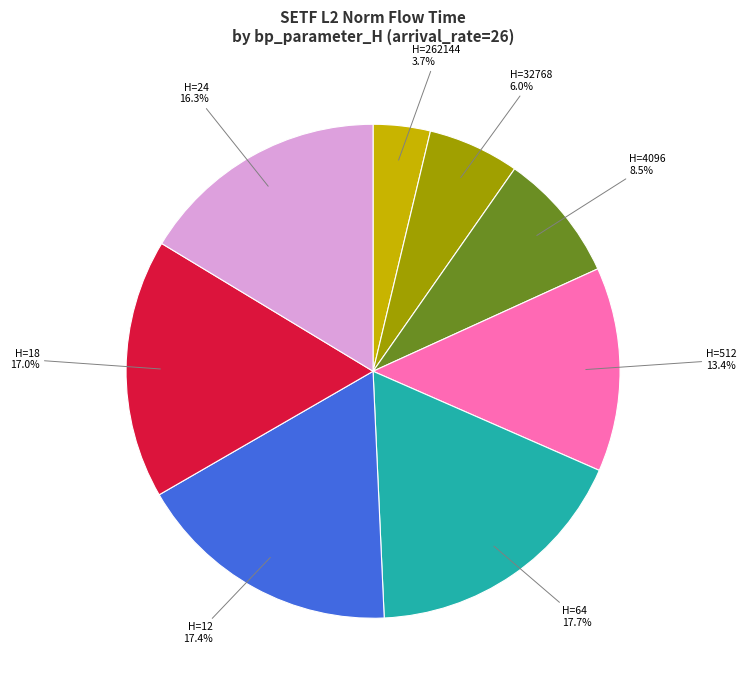

Is there a majority slice in this chart?

No